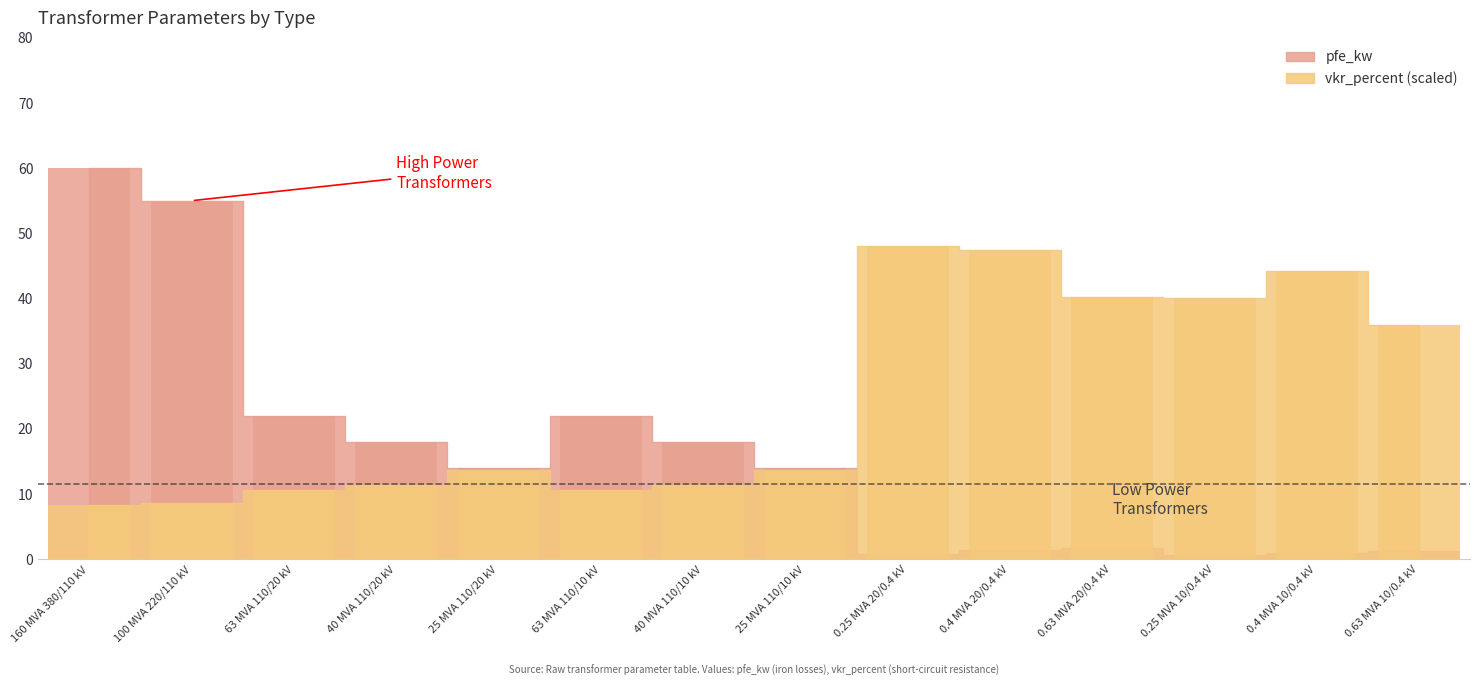

How many bars are there in total?

28